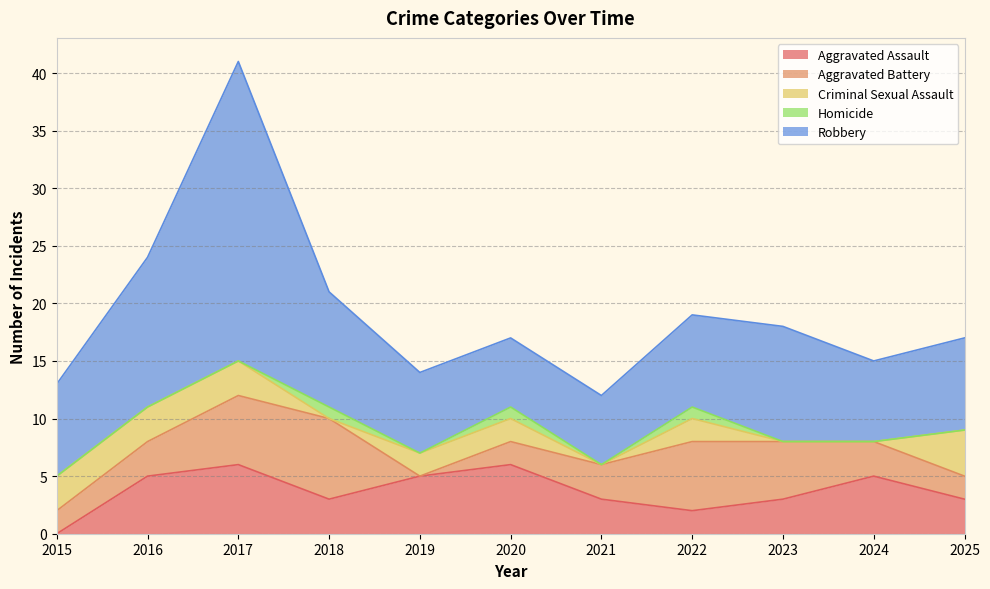

What is the value of the Criminal Sexual Assault point at the 6th from the left?

2